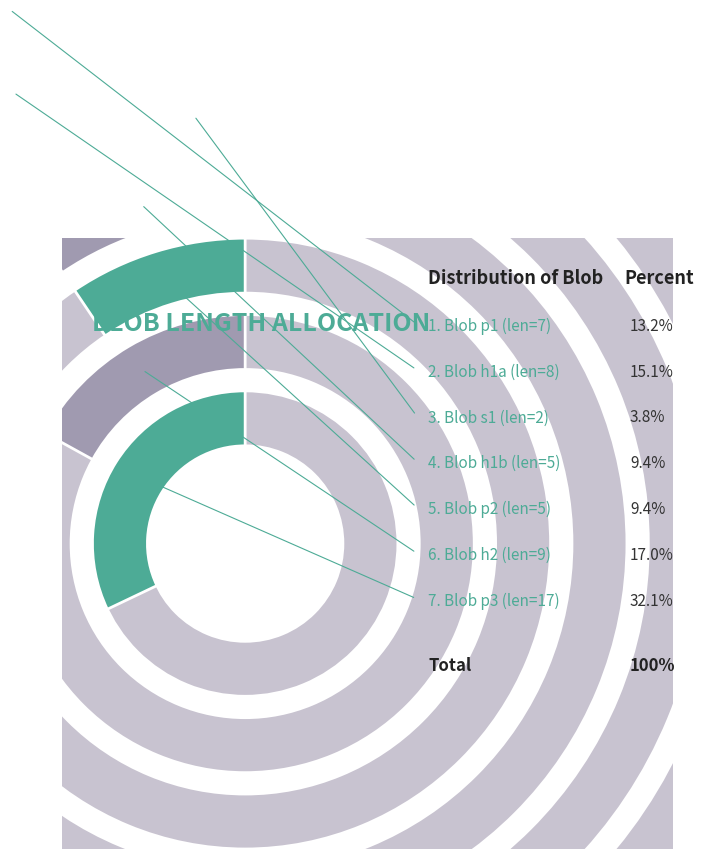

What percentage is the blob_length=5 (p2) slice, to the nearest percent?

9%